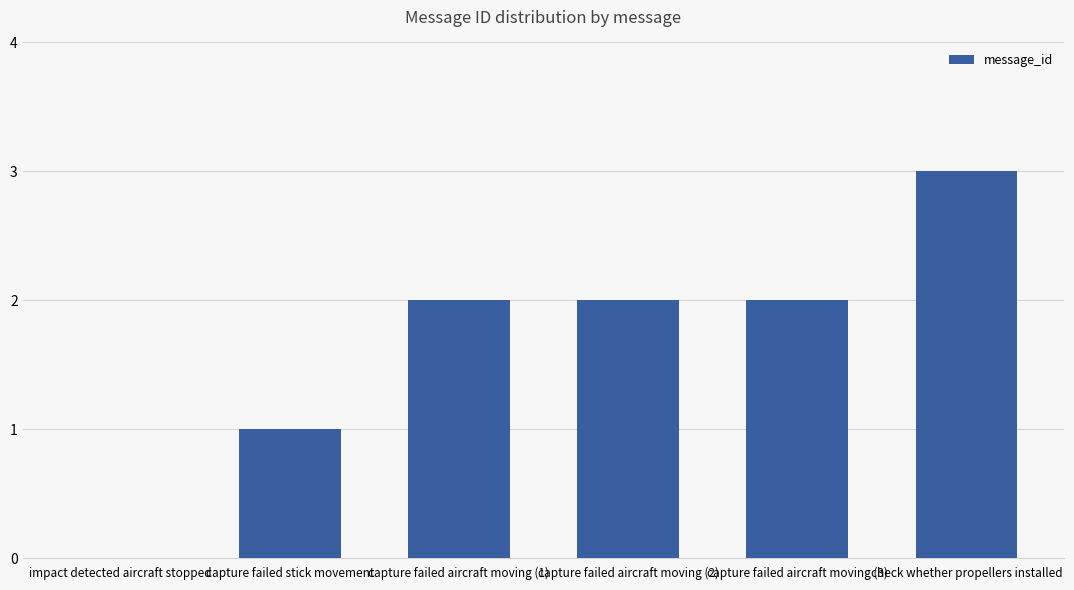

What value does the data have at capture failed aircraft moving (2)?

2